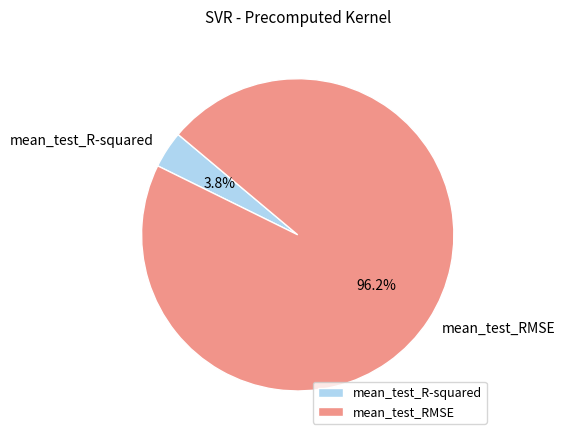

Which slice is the smallest?

mean_test_R-squared